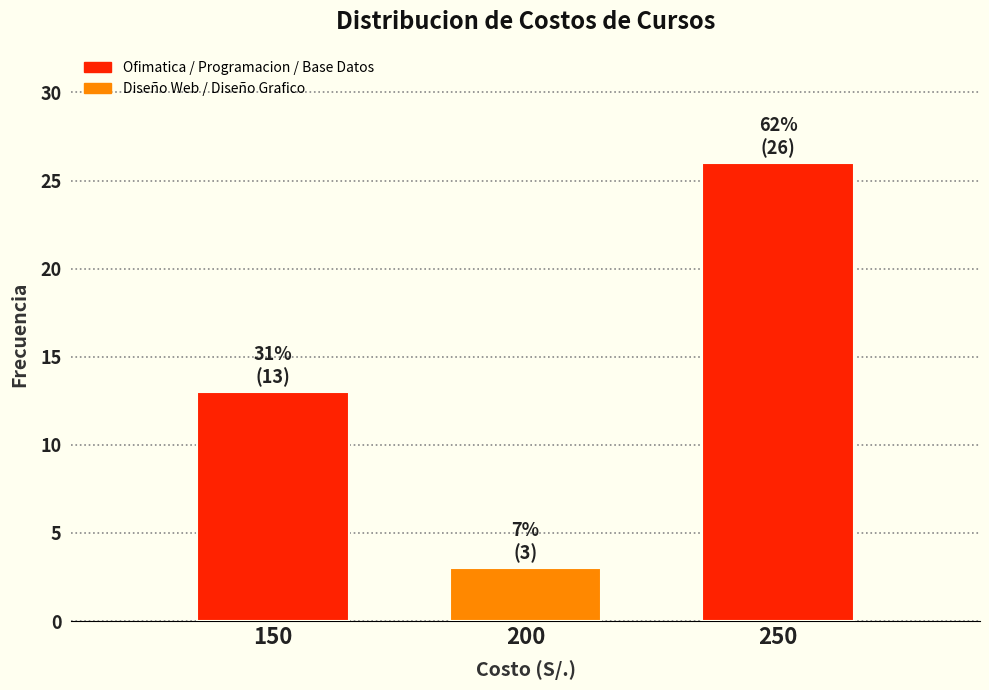

Reading right to left, what are all the values shown in this chart?

26	3	13